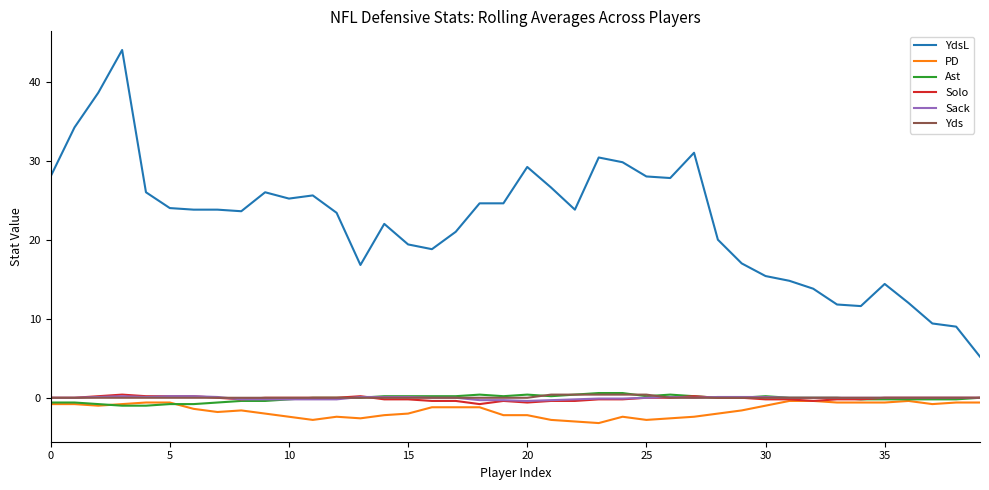

Which series has the largest range (max minus min)?

YdsL